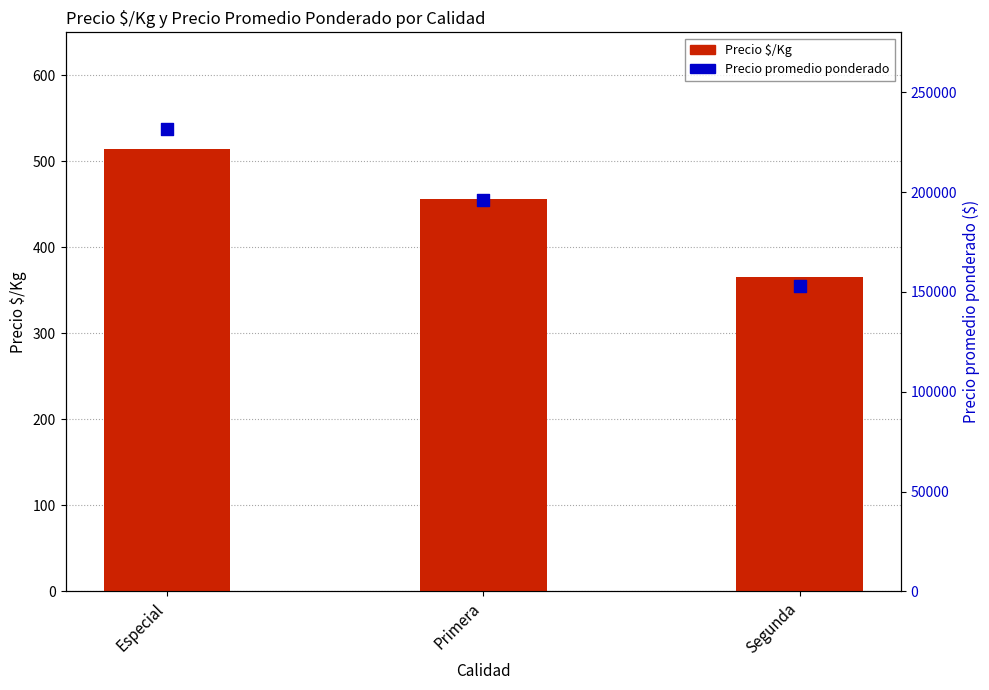

Which series has the largest Y range (max minus min)?

Precio promedio ponderado